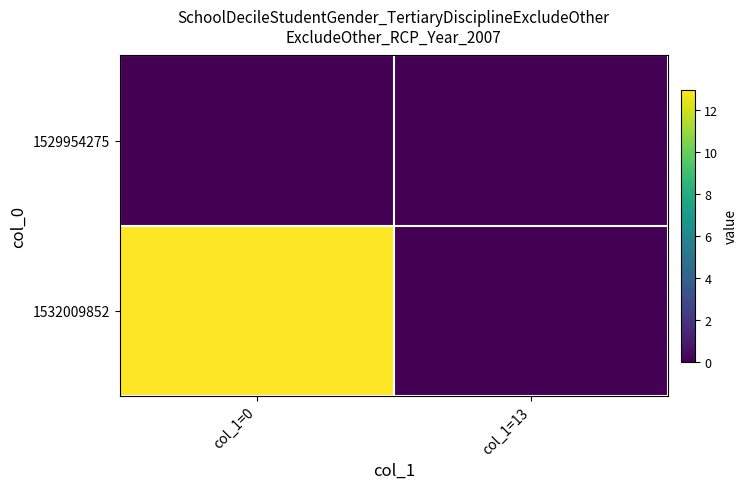

Reading left to right, list all the values displayed in this chart.

1529954275: col_1=0=0	col_1=13=0
1532009852: col_1=0=13	col_1=13=0